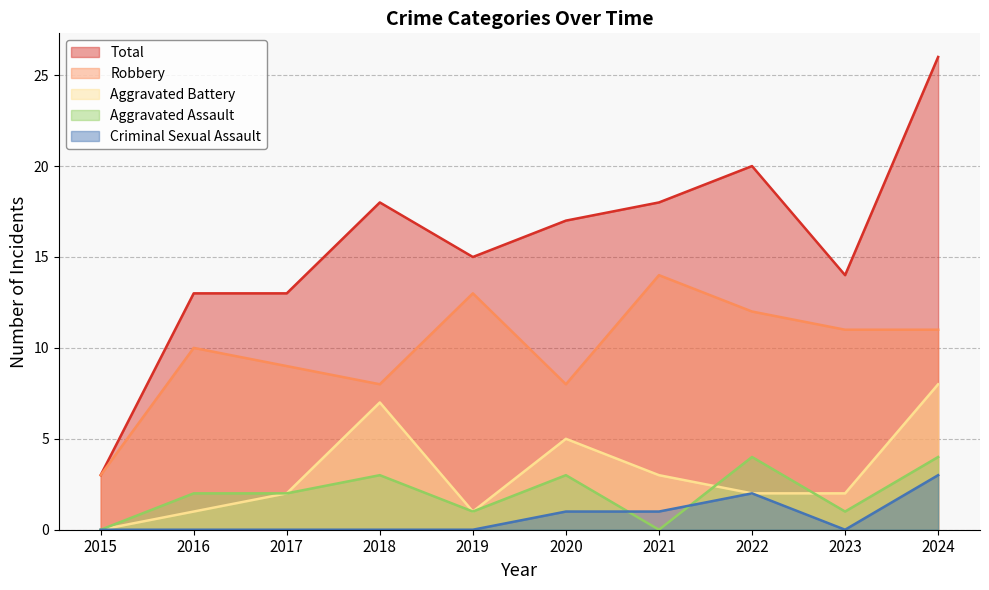

Count the Aggravated Assault values in the range 1 to 3.

6